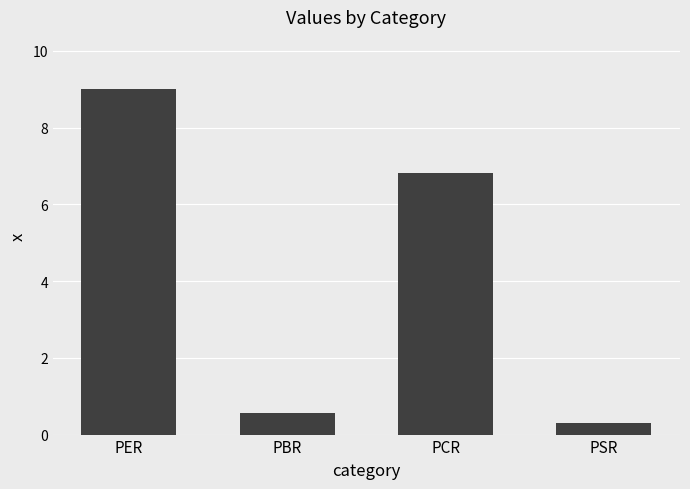

What is the difference between the values at PSR and PER?

8.7